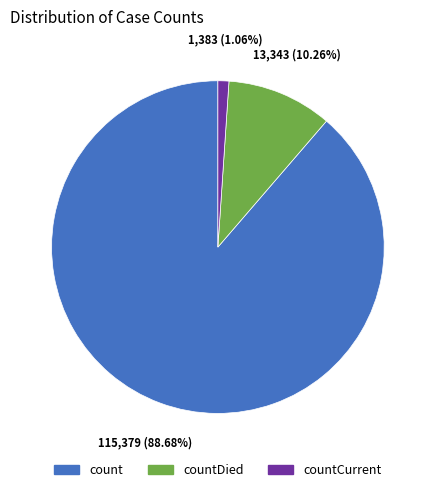

Is it true that count is 79% of the pie?

False